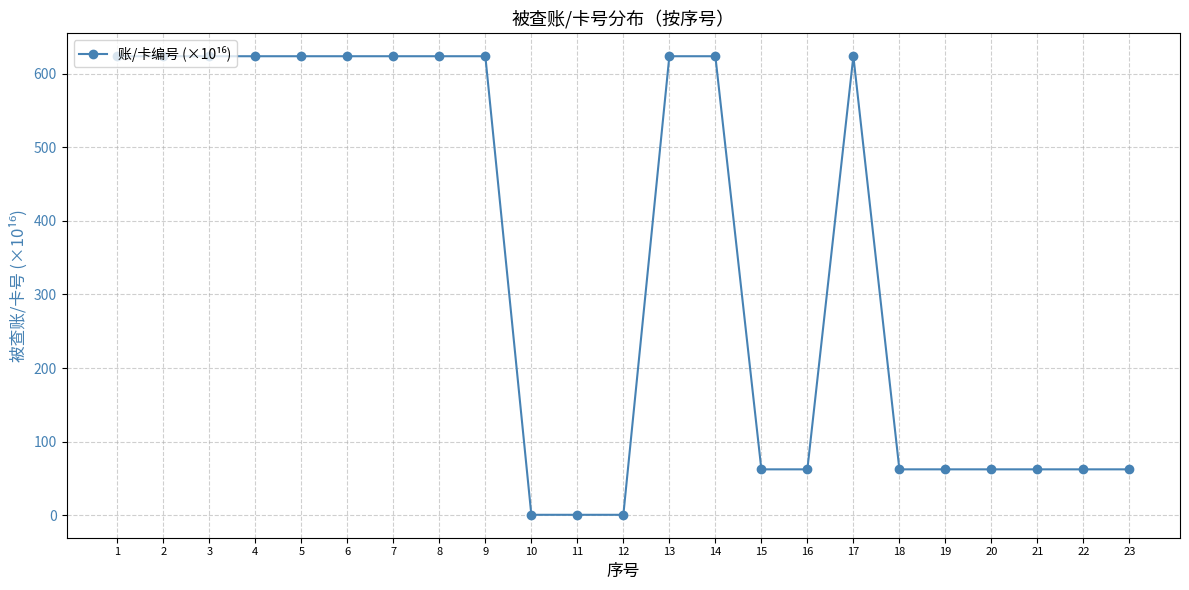

True or false: there are more than 1 points higher than both neighbors.

True